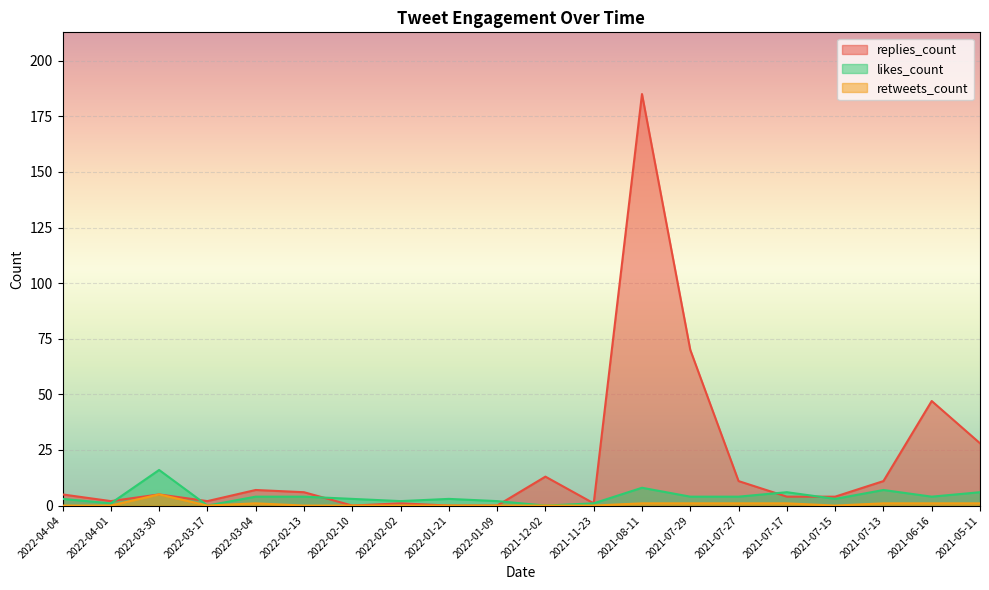

What is the value of the replies_count point at the 4th from the left?

2